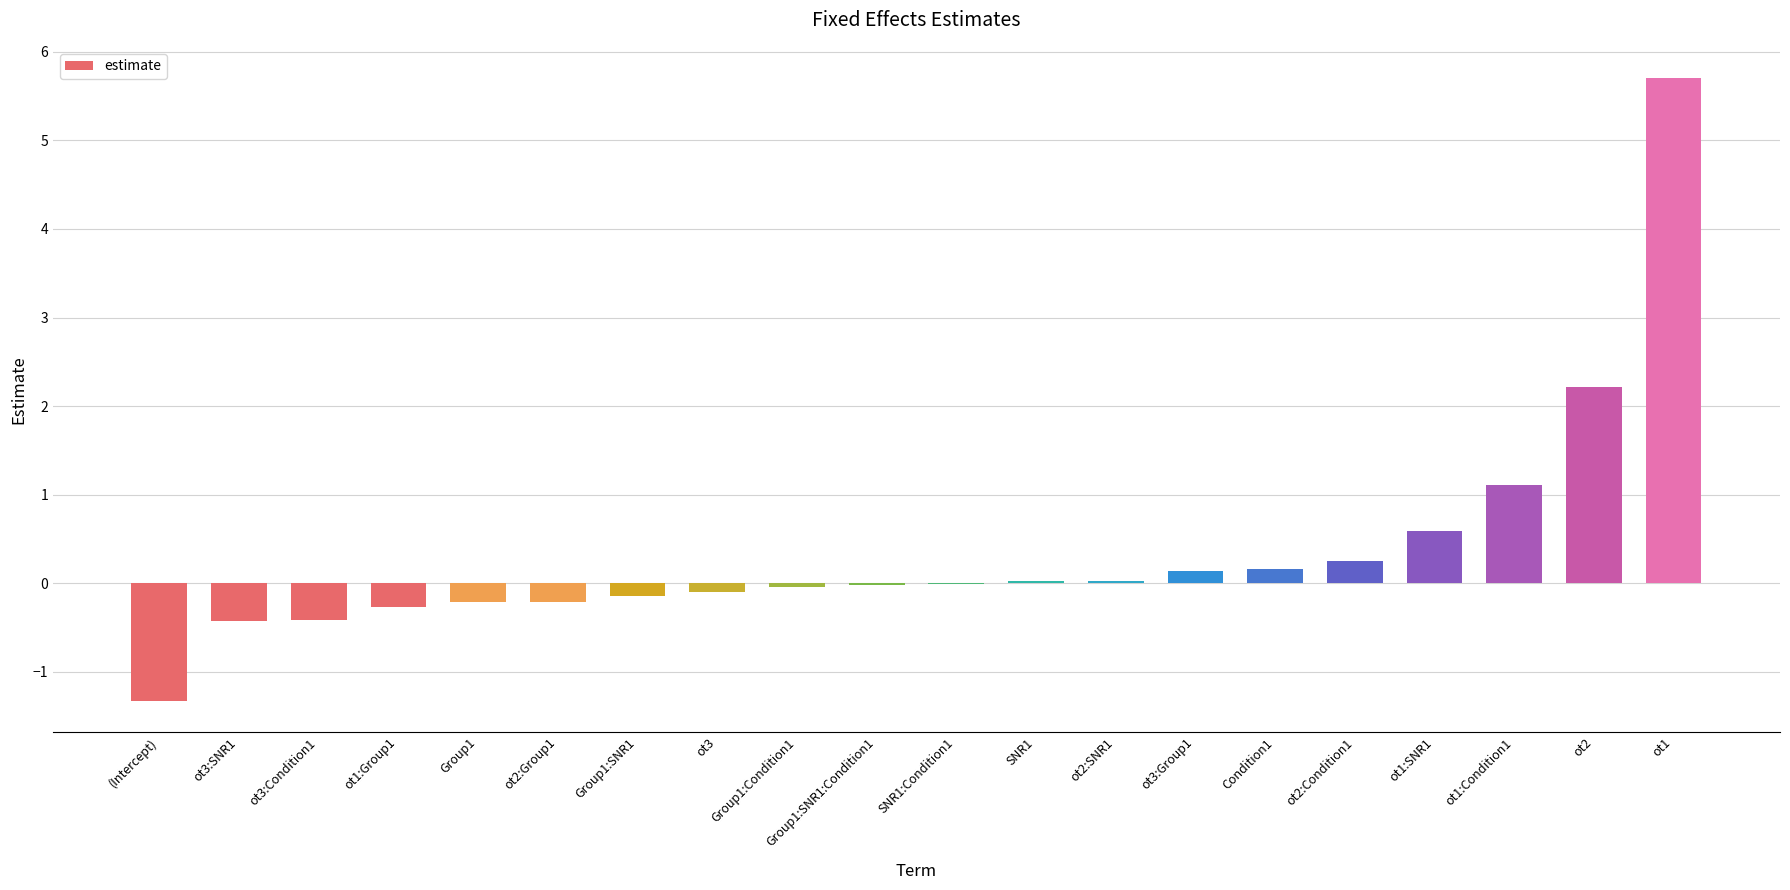

How many series are shown in this chart?

1